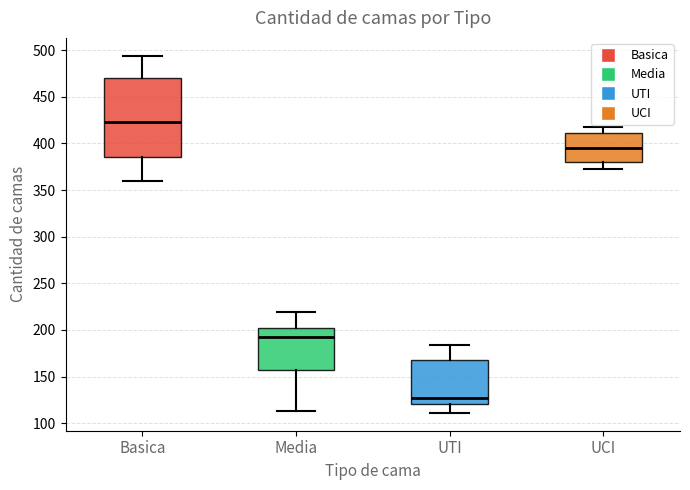

Reading left to right, transcribe this box plot: for each box, give where its median line is, the range the box spans, and where its two whiskers end, as read against the y-axis. The values are not printed on the chart, so give them approximately, as read against the axis.

Basica: median 425, box 385 to 470, whiskers 360 to 495
Media: median 195, box 155 to 200, whiskers 115 to 220
UTI: median 125, box 120 to 170, whiskers 110 to 185
UCI: median 395, box 380 to 410, whiskers 375 to 420